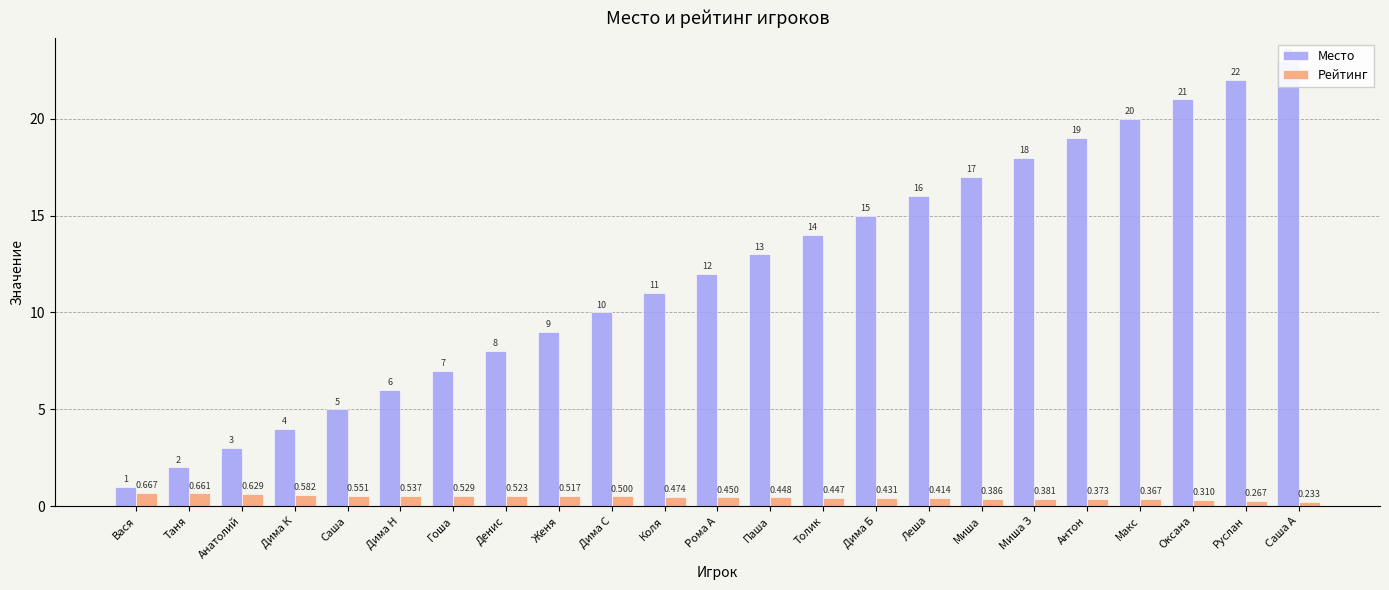

What is the value of the Место bar at the 20th from the left?

20.0